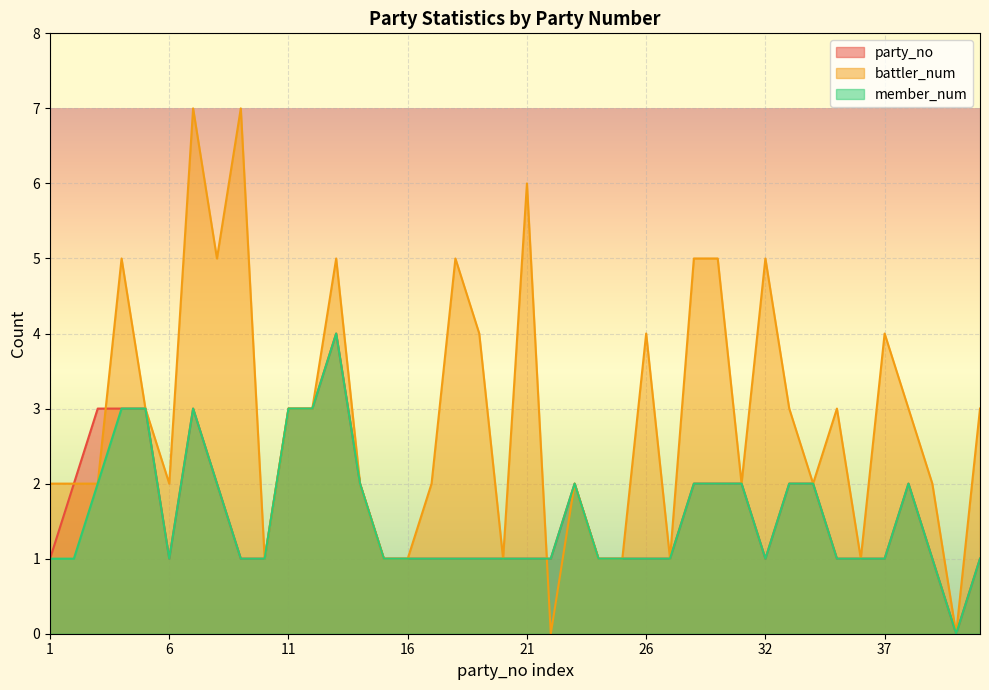

True or false: party_no has more than 0 interior local peaks.

True